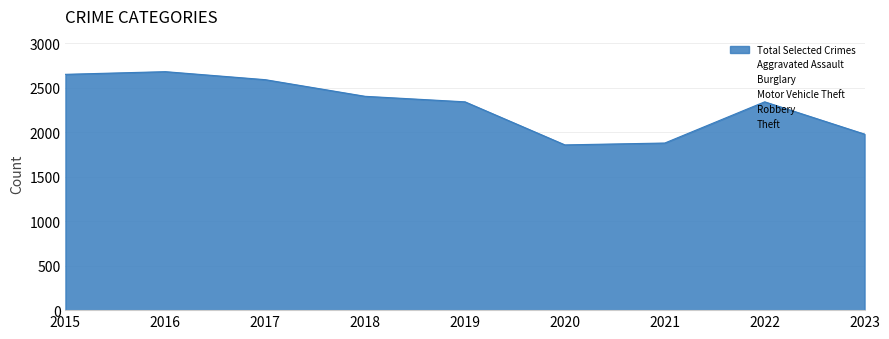

What are all the series names shown in the legend?

Aggravated Assault, Burglary, Motor Vehicle Theft, Robbery, Theft